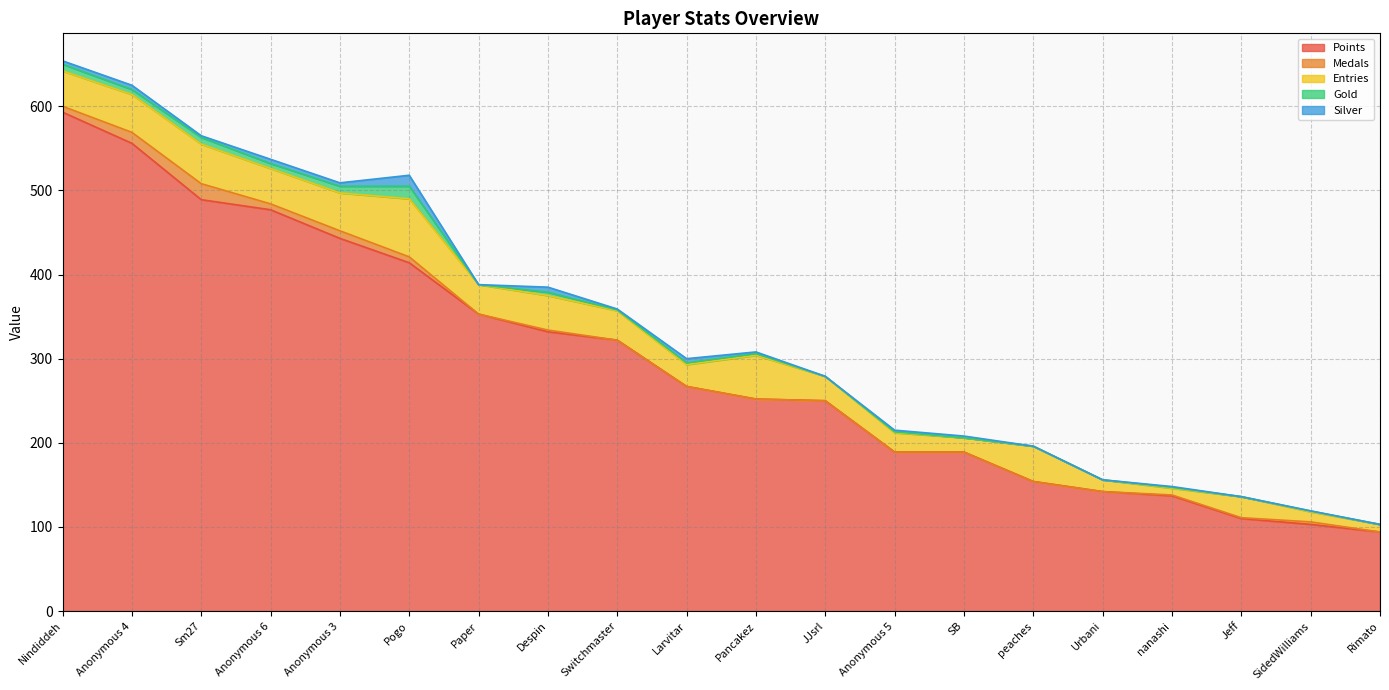

Count the number of data series in this chart.

5